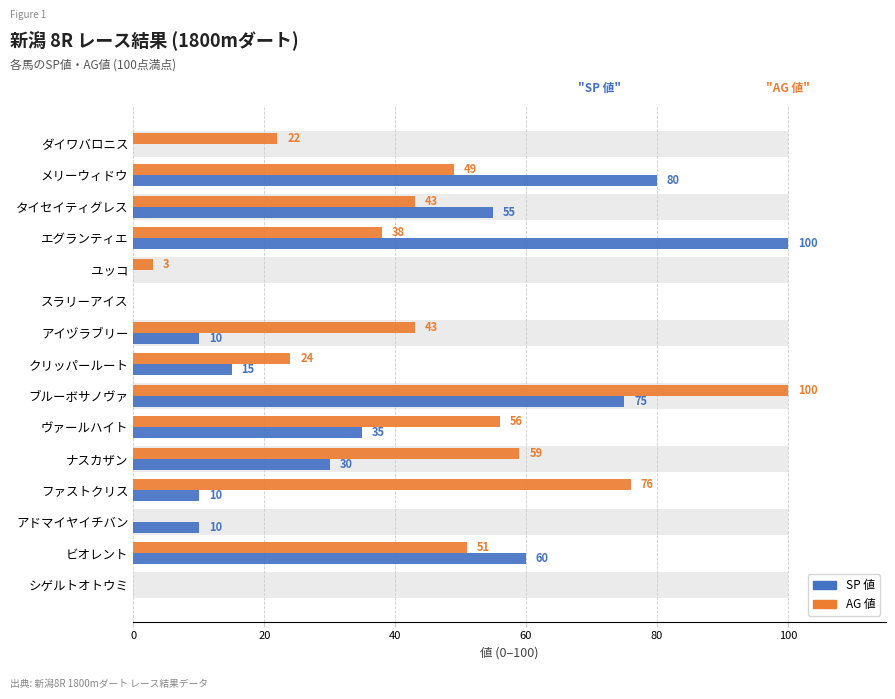

Is the value of AG 値 at ビオレント greater than the value of SP 値 at ビオレント?

No